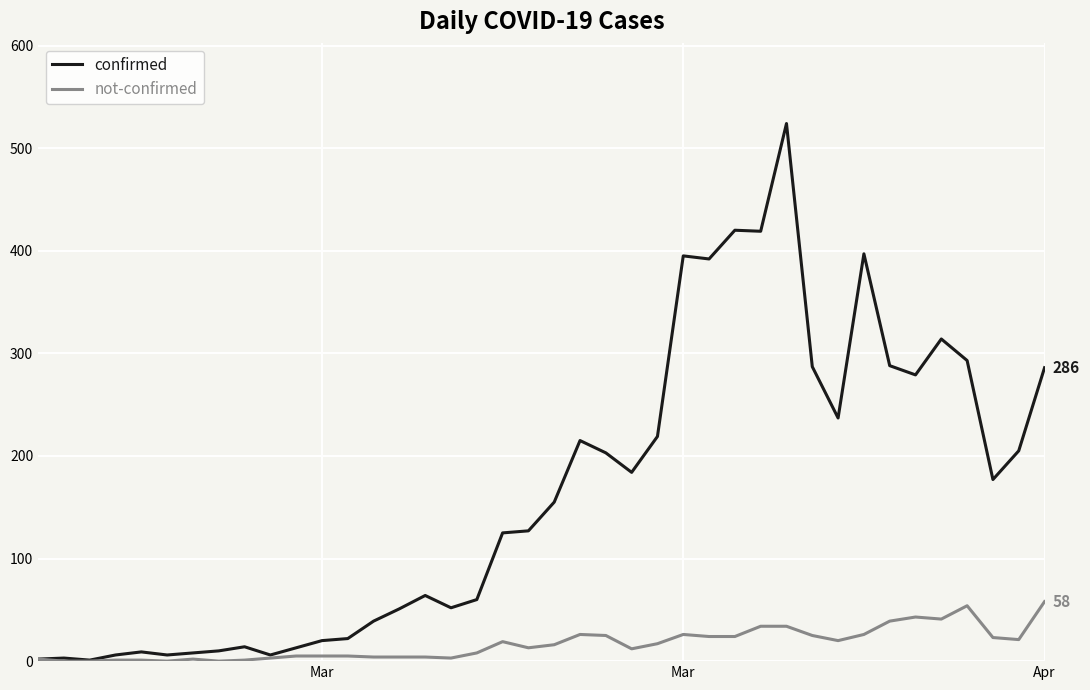

Which series has the largest total across all categories?

confirmed